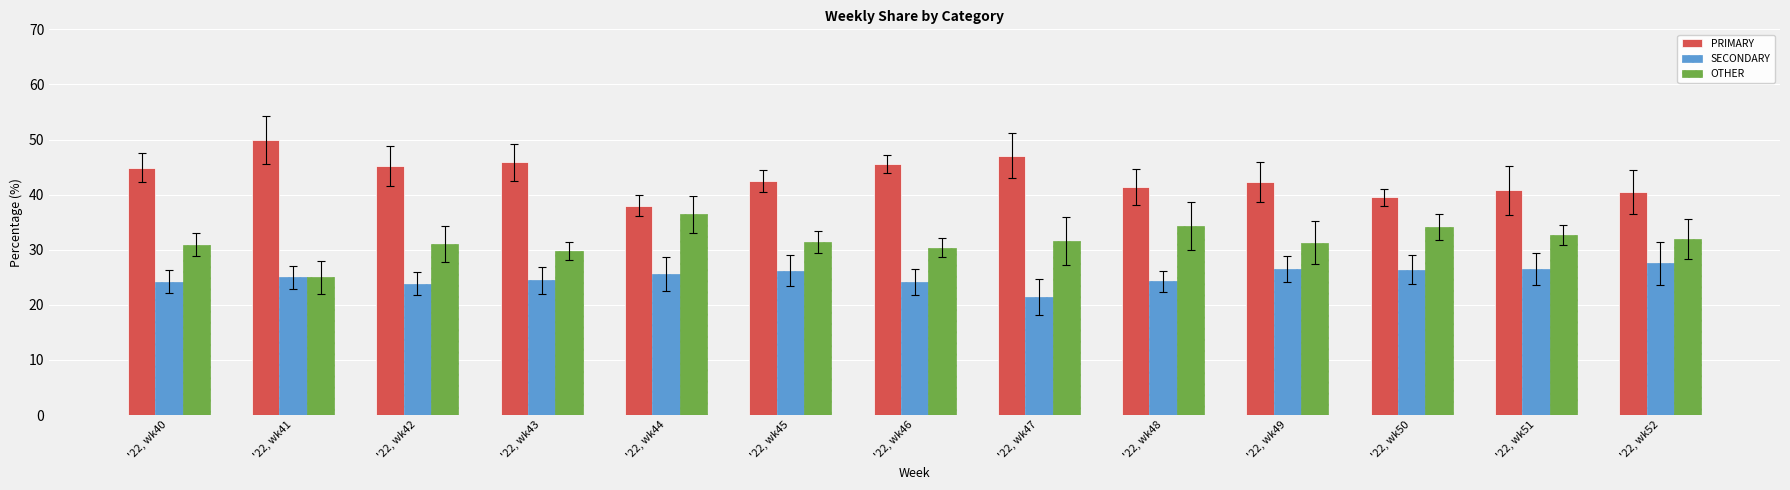

What value does the OTHER series have at '22, wk47?

31.5